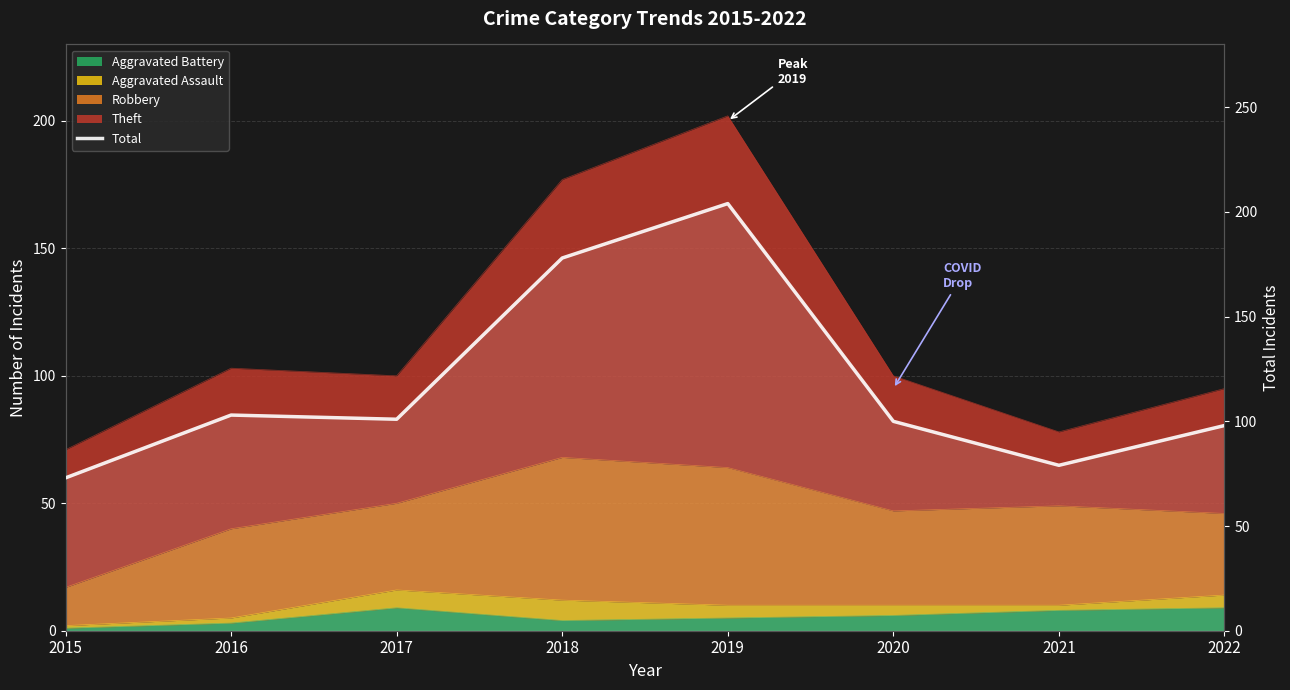

What is the difference between the values at 2020 and 2022?

2